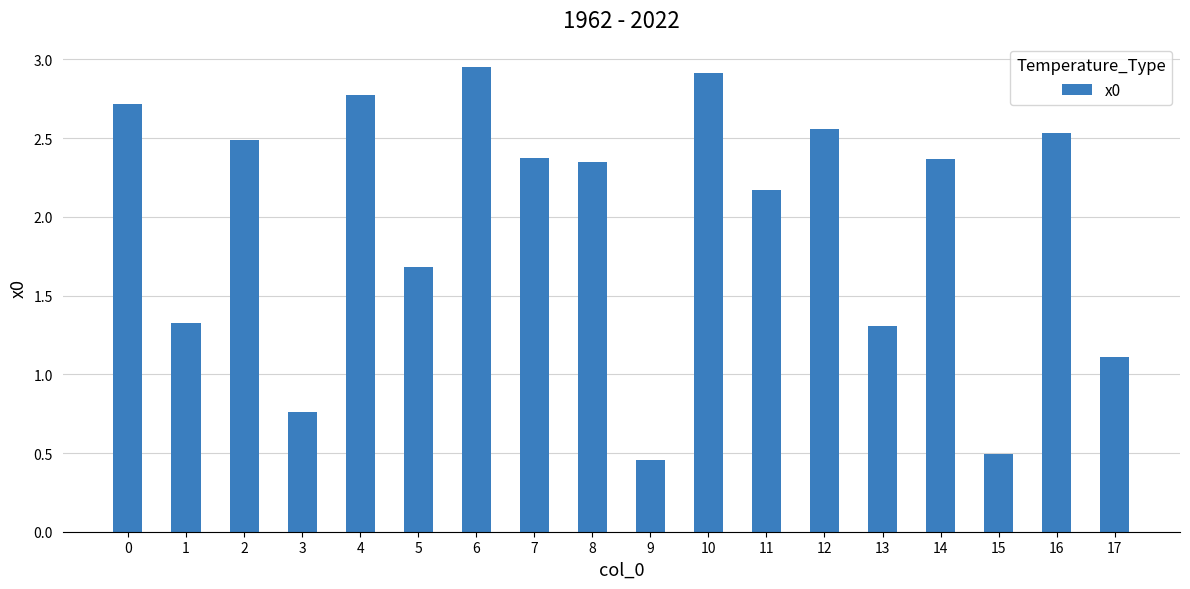

Which has a higher value, 7 or 17?

7